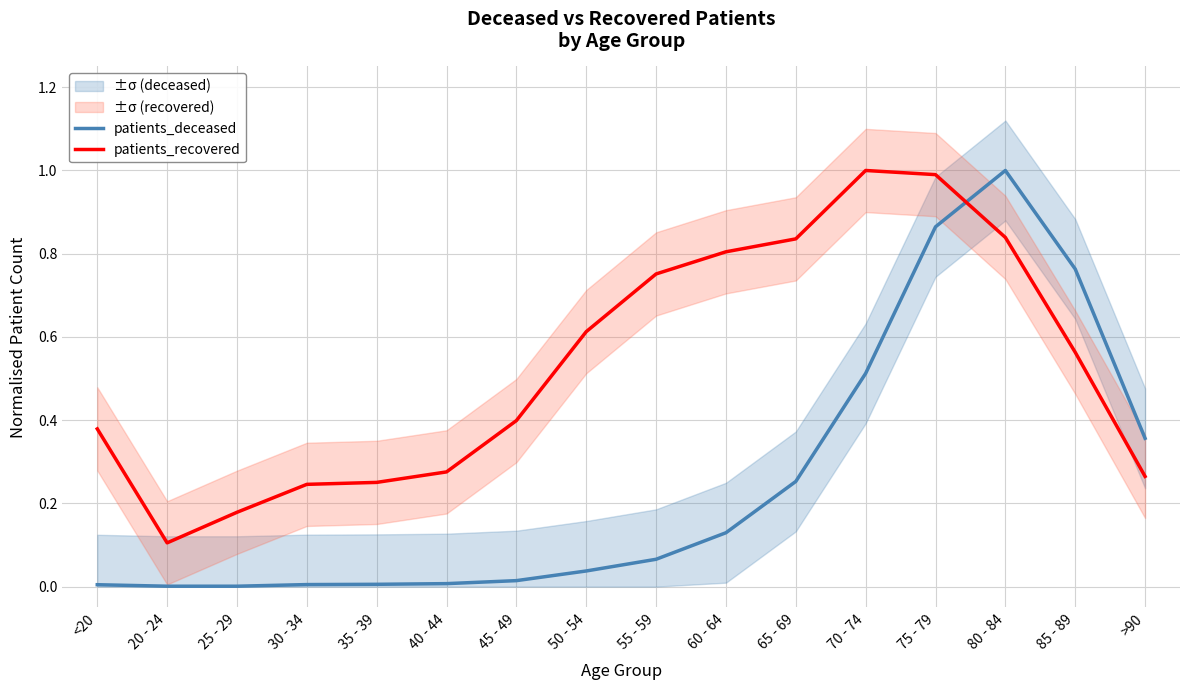

Which label corresponds to the largest value in the chart?

80 - 84